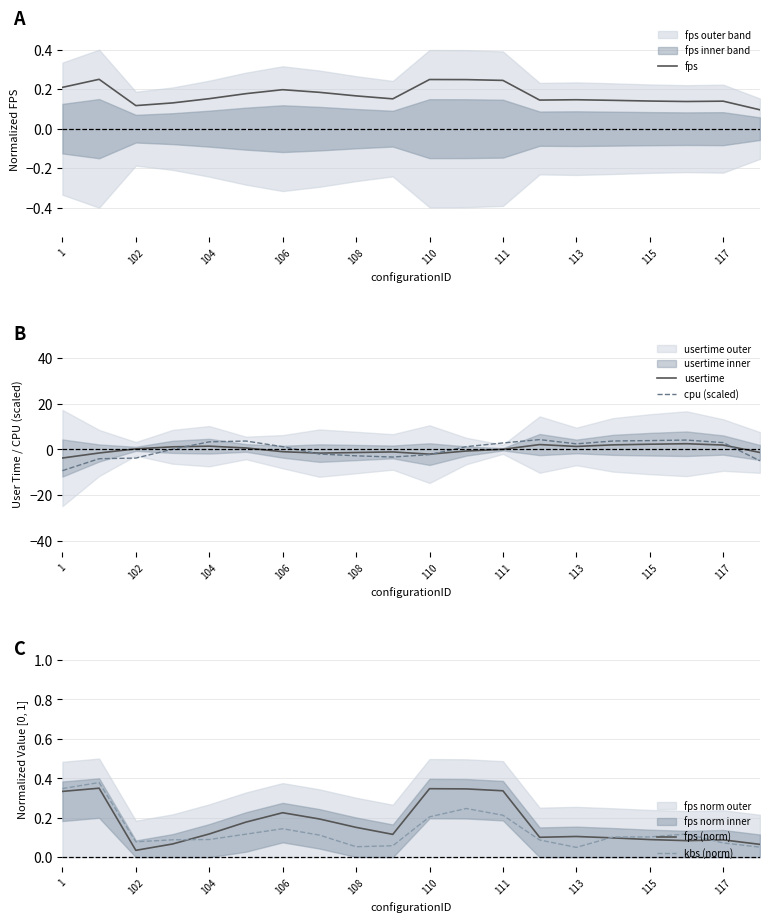

In cpu (scaled), how many points are lower than both neighbors (excluding endpoints)?

2